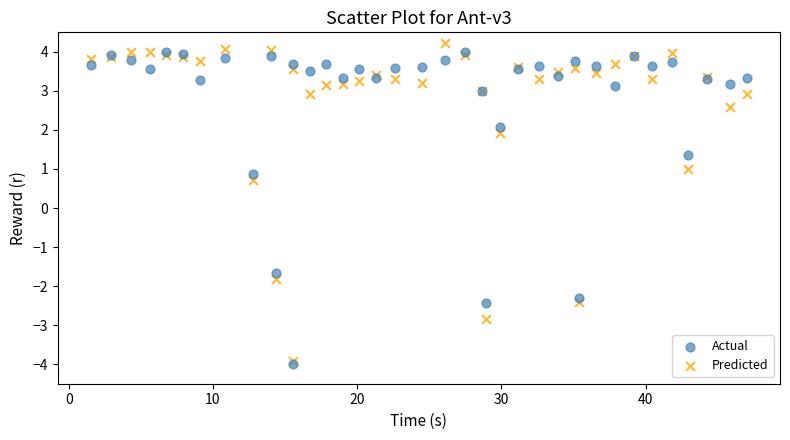

What are all the series names shown in the legend?

Actual, Predicted